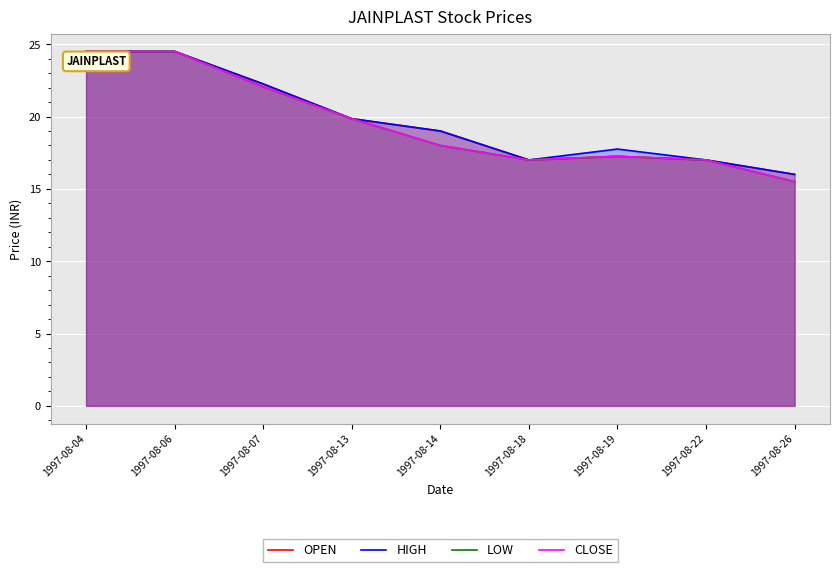

The value of OPEN at 1997-08-07 is 39.8. True or false?

False